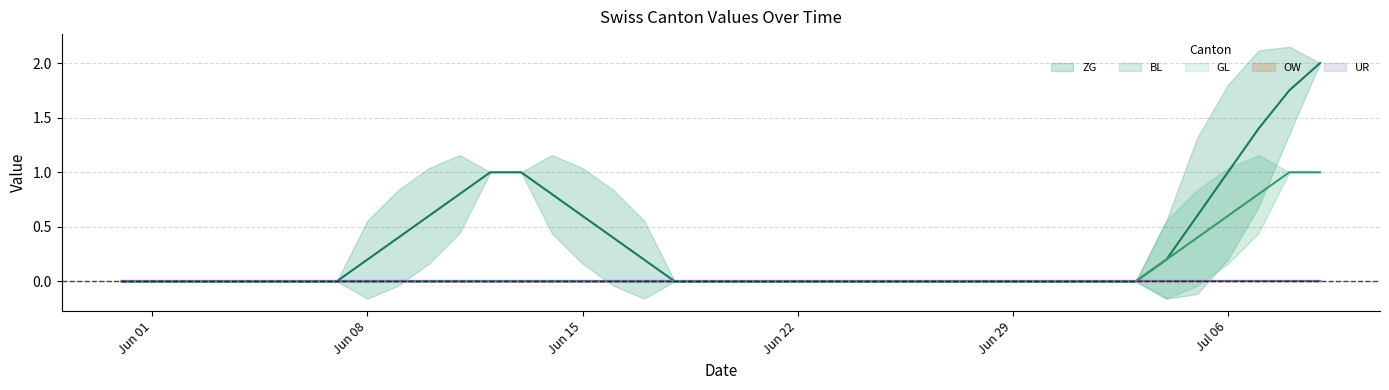

True or false: GL center and BL center intersect in this chart.

False